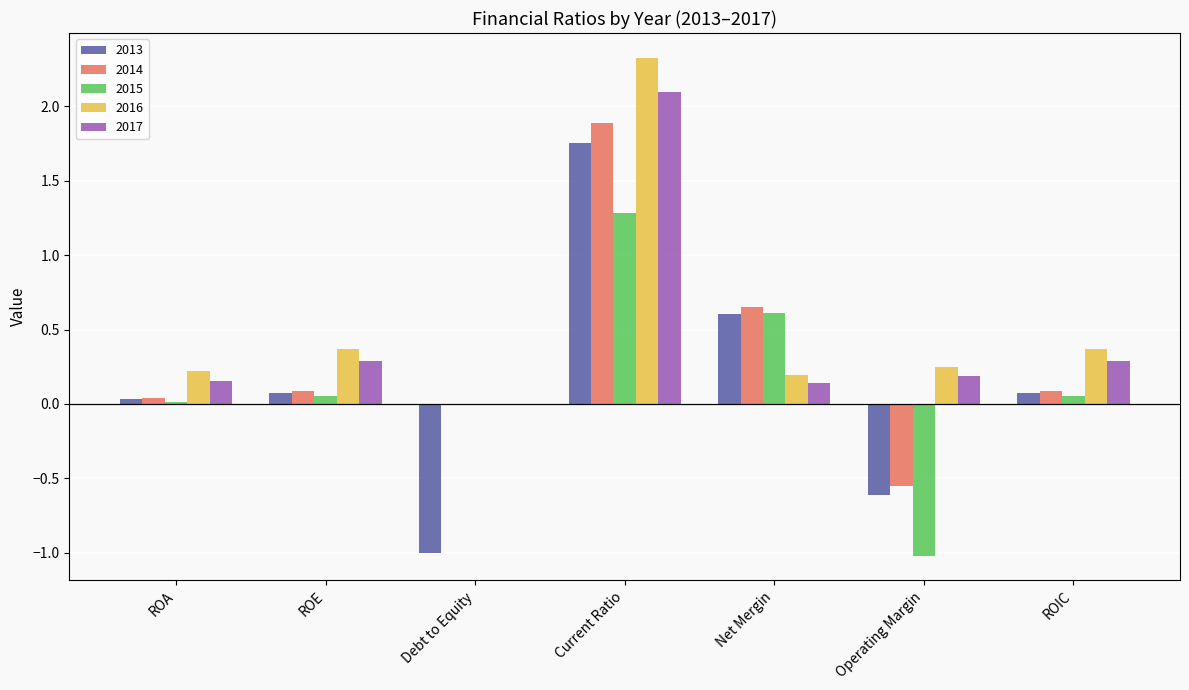

What is the highest value of the 2017 series?

2.1